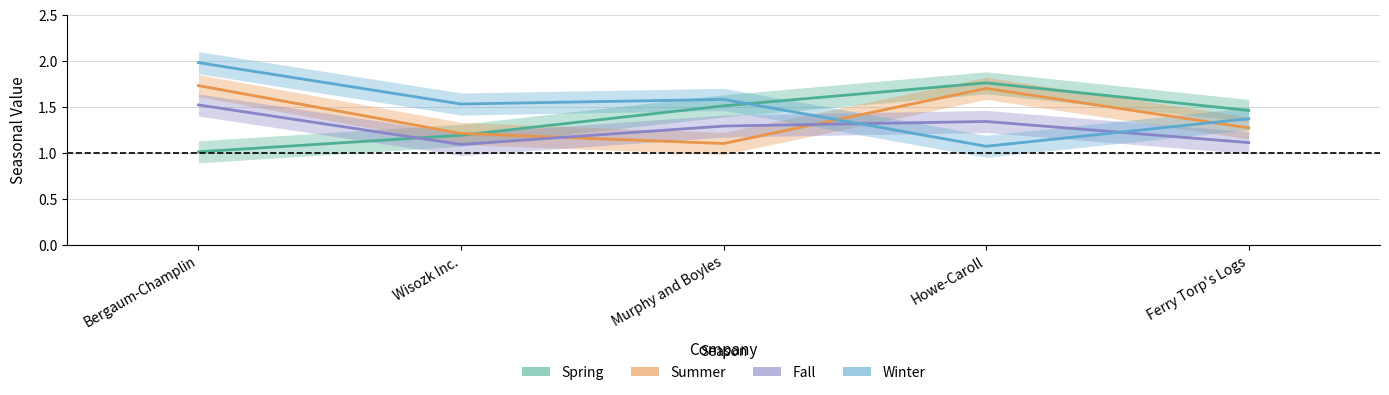

What is the greatest value displayed?

2.0